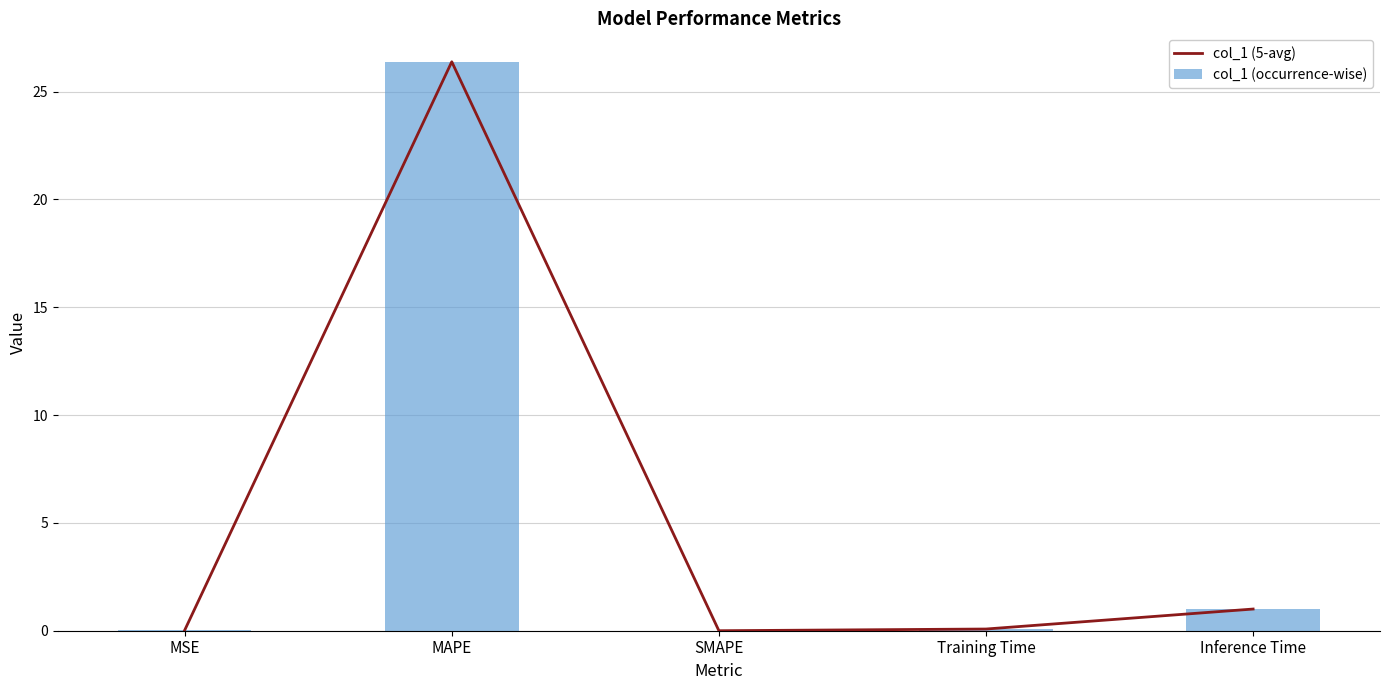

What is the label of the 5th bar from the left?

Inference Time